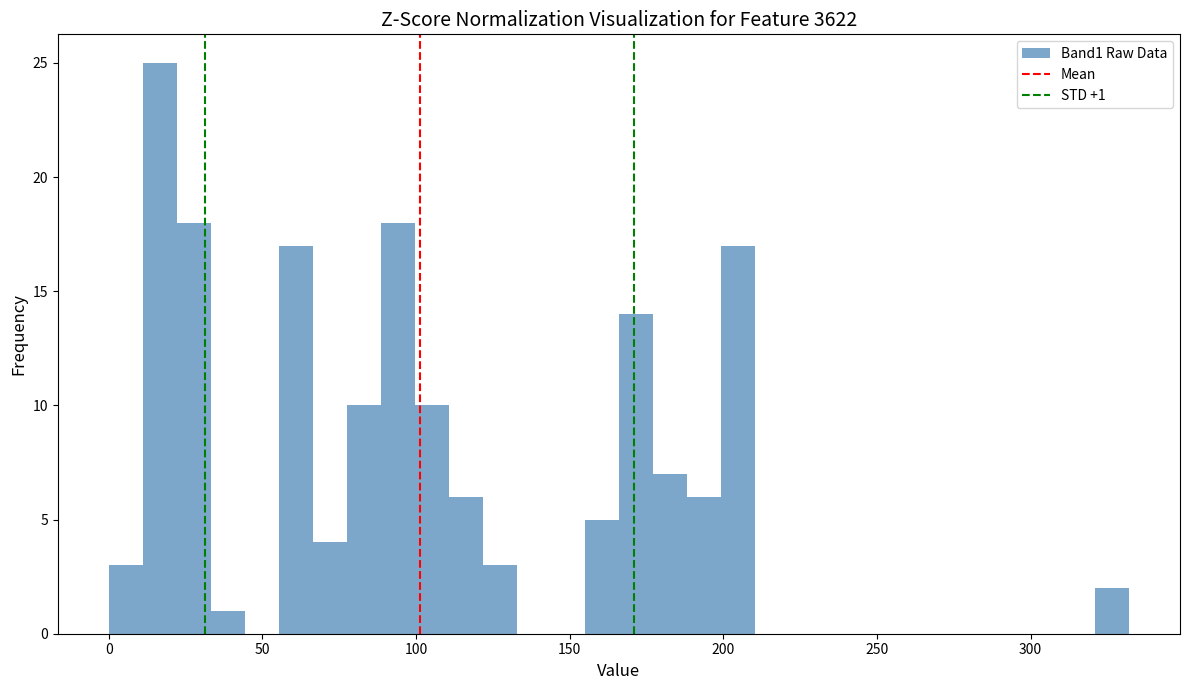

Around what value on the x-axis is the tallest bar? Give the approximate position of its centre, as read against the axis.

15